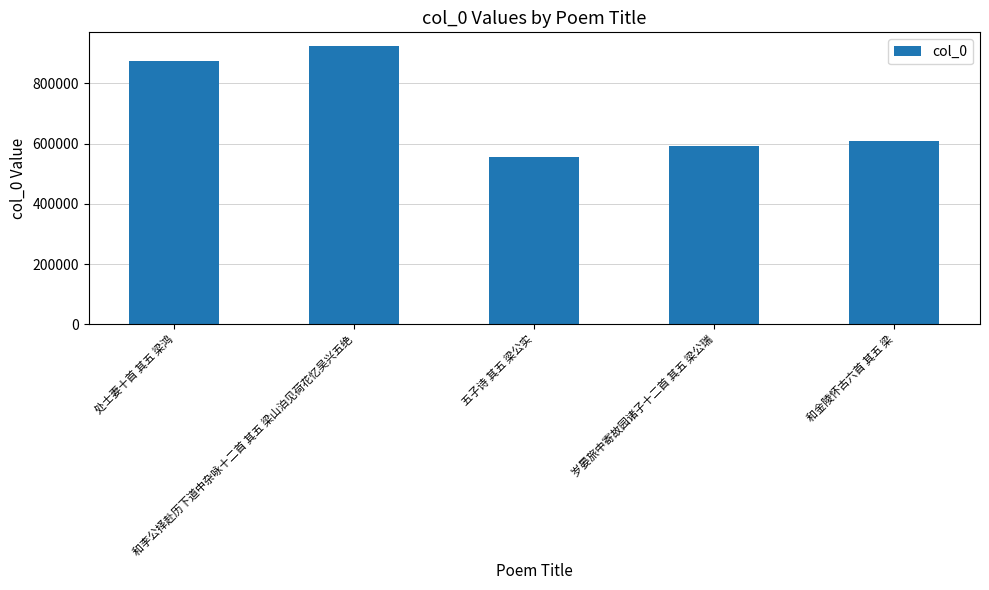

What is the smallest value displayed?

556590